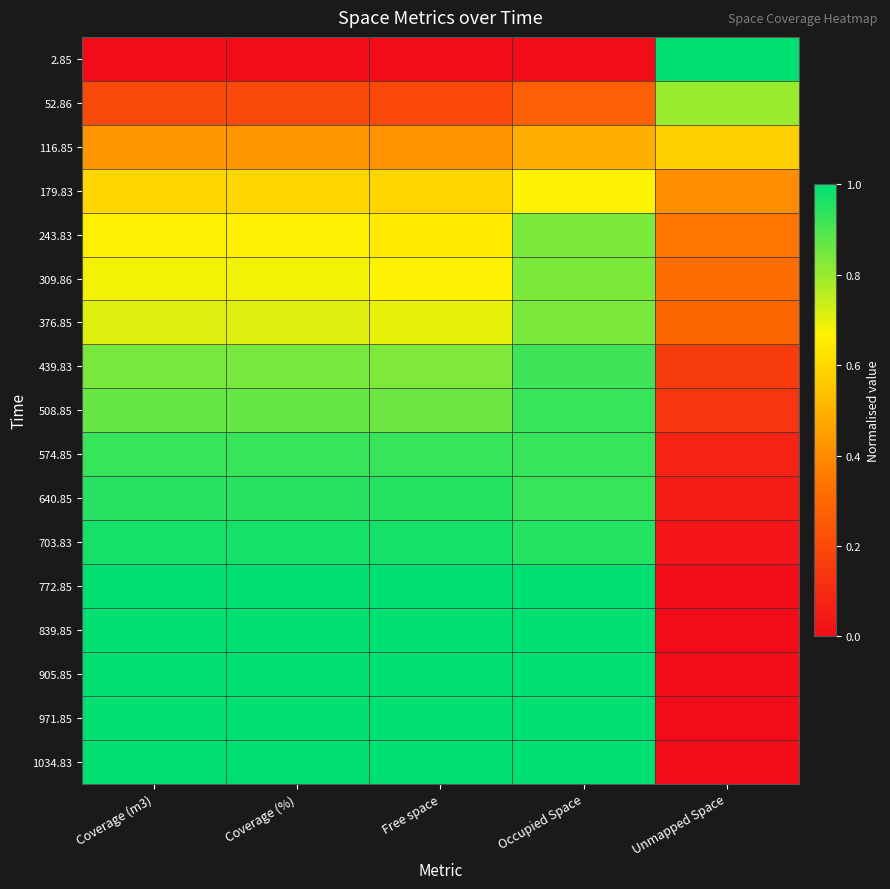

Reading left to right, transcribe all the data shown in this chart.

2.85: Coverage (m3)=0.0	Coverage (%)=0.0	Free space=0.0	Occupied Space=0.0	Unmapped Space=1.0
52.86: Coverage (m3)=0.2	Coverage (%)=0.2	Free space=0.2	Occupied Space=0.3	Unmapped Space=0.8
116.85: Coverage (m3)=0.4	Coverage (%)=0.4	Free space=0.4	Occupied Space=0.5	Unmapped Space=0.6
179.83: Coverage (m3)=0.6	Coverage (%)=0.6	Free space=0.6	Occupied Space=0.7	Unmapped Space=0.4
243.83: Coverage (m3)=0.7	Coverage (%)=0.7	Free space=0.6	Occupied Space=0.8	Unmapped Space=0.3
309.86: Coverage (m3)=0.7	Coverage (%)=0.7	Free space=0.7	Occupied Space=0.8	Unmapped Space=0.3
376.85: Coverage (m3)=0.7	Coverage (%)=0.7	Free space=0.7	Occupied Space=0.8	Unmapped Space=0.3
439.83: Coverage (m3)=0.8	Coverage (%)=0.8	Free space=0.8	Occupied Space=0.9	Unmapped Space=0.2
508.85: Coverage (m3)=0.9	Coverage (%)=0.9	Free space=0.9	Occupied Space=0.9	Unmapped Space=0.1
574.85: Coverage (m3)=0.9	Coverage (%)=0.9	Free space=0.9	Occupied Space=0.9	Unmapped Space=0.1
640.85: Coverage (m3)=0.9	Coverage (%)=0.9	Free space=1.0	Occupied Space=0.9	Unmapped Space=0.1
703.83: Coverage (m3)=1.0	Coverage (%)=1.0	Free space=1.0	Occupied Space=0.9	Unmapped Space=0.0
772.85: Coverage (m3)=1.0	Coverage (%)=1.0	Free space=1.0	Occupied Space=1.0	Unmapped Space=0.0
839.85: Coverage (m3)=1.0	Coverage (%)=1.0	Free space=1.0	Occupied Space=1.0	Unmapped Space=0.0
905.85: Coverage (m3)=1.0	Coverage (%)=1.0	Free space=1.0	Occupied Space=1.0	Unmapped Space=0.0
971.85: Coverage (m3)=1.0	Coverage (%)=1.0	Free space=1.0	Occupied Space=1.0	Unmapped Space=0.0
1034.83: Coverage (m3)=1.0	Coverage (%)=1.0	Free space=1.0	Occupied Space=1.0	Unmapped Space=0.0